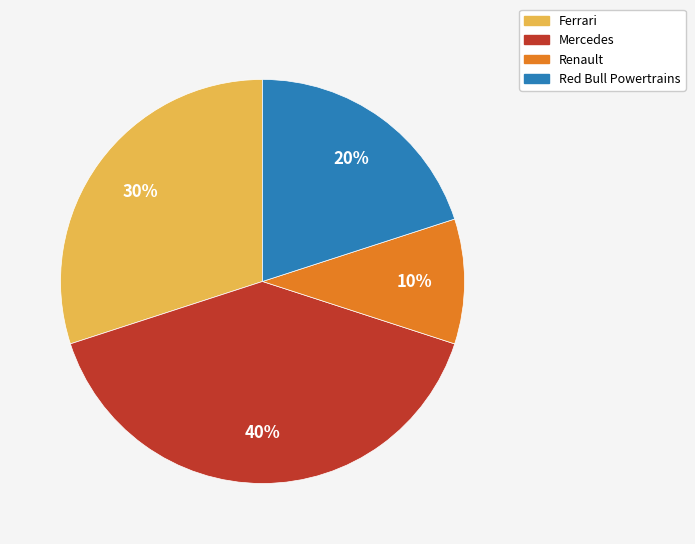

How many segments does this pie chart have?

4